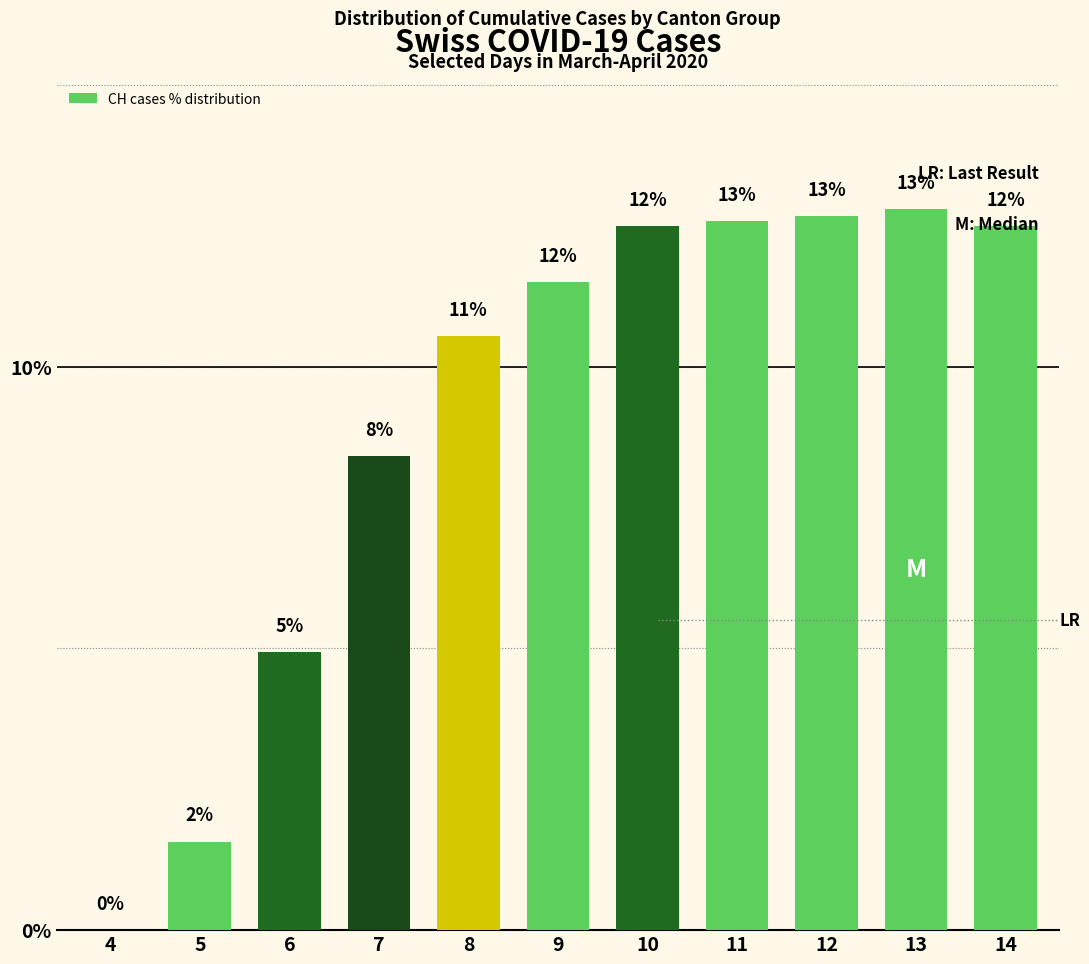

What is the sum of all values?

100.0